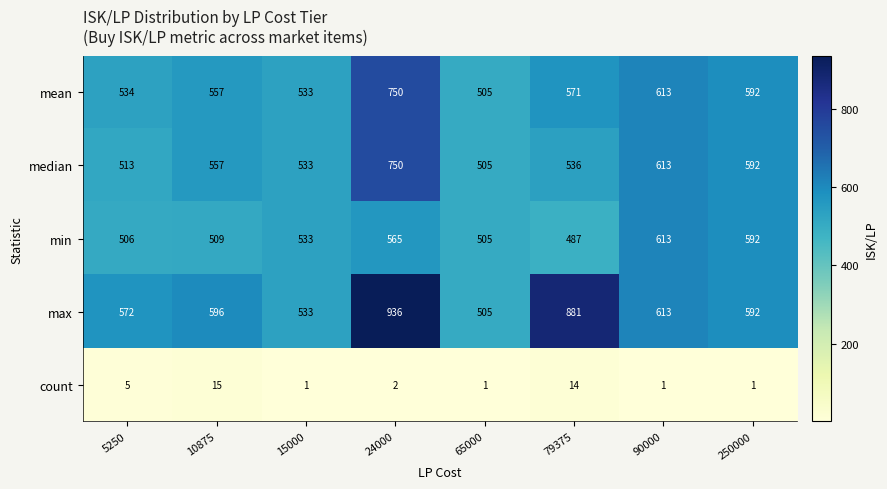

How many distinct data groups are displayed?

5